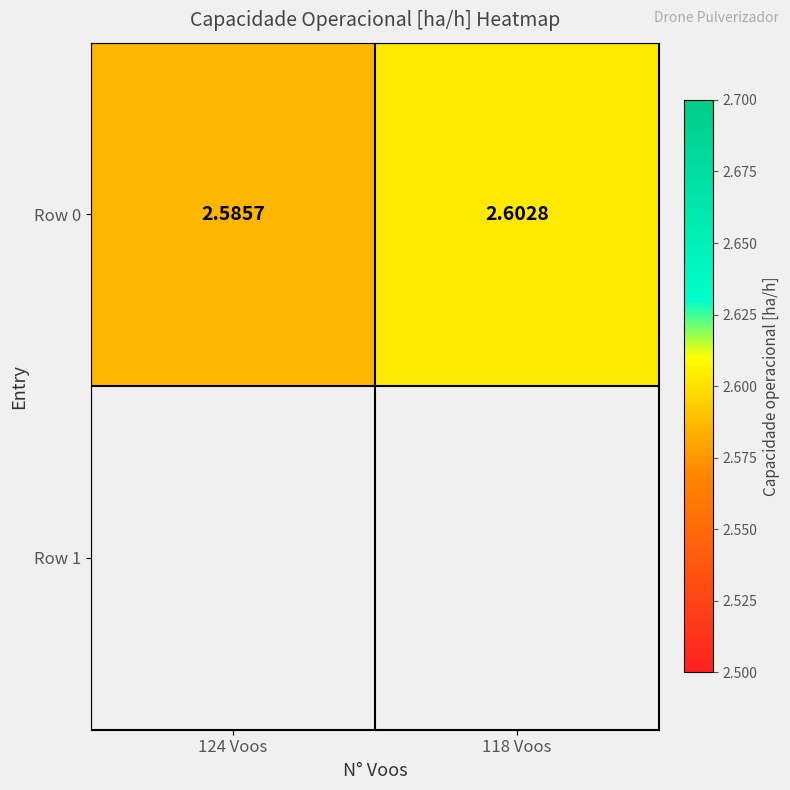

Approximately how many times larger is the value at 124 Voos compared to 118 Voos?

1.0